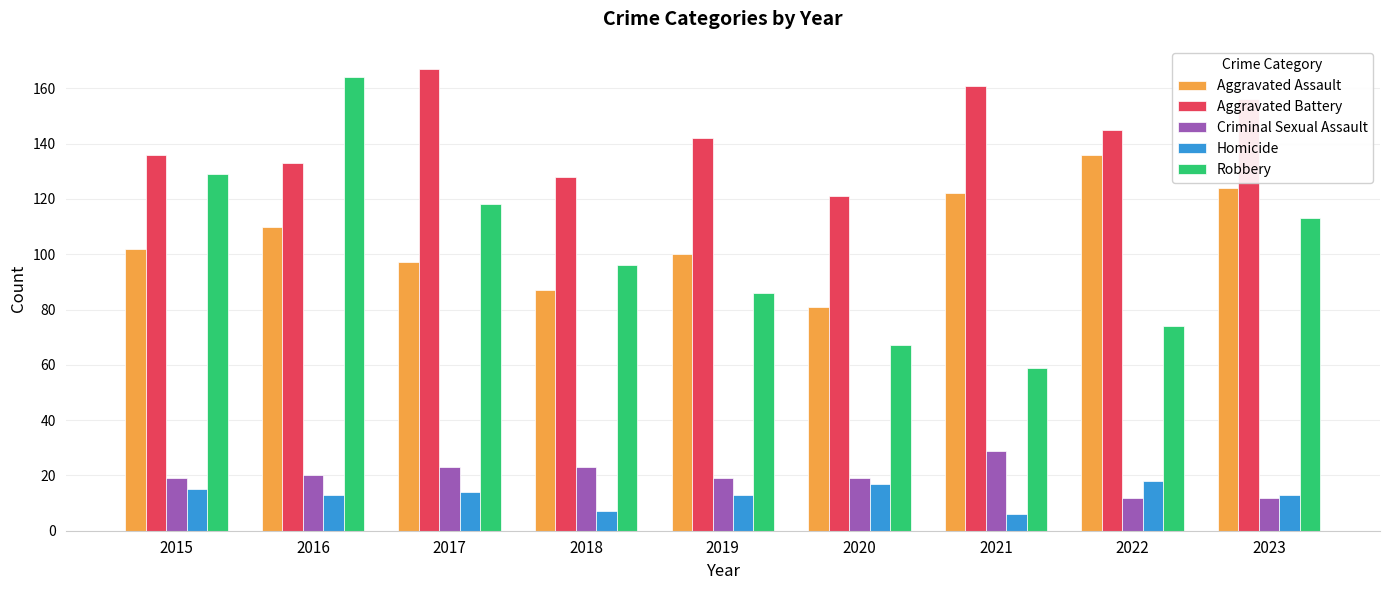

What is the value of the Criminal Sexual Assault bar at the 7th from the left?

29